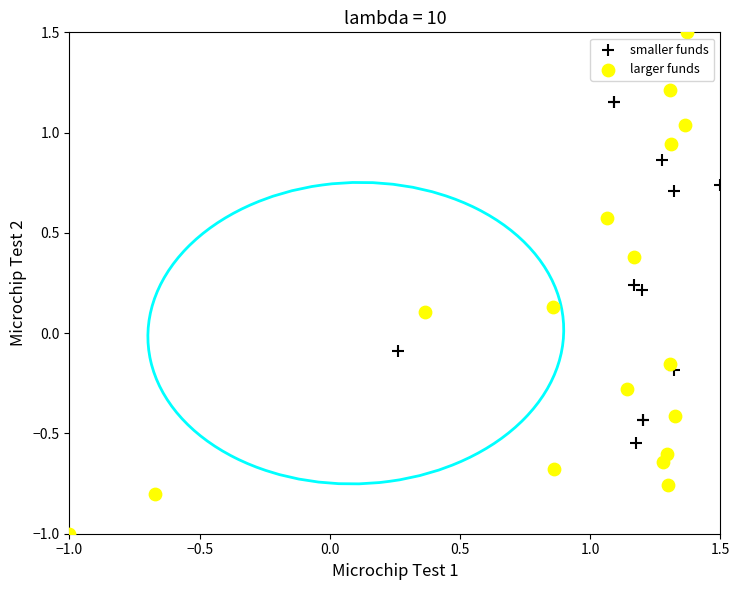

Which series has the widest spread of Y values?

larger funds